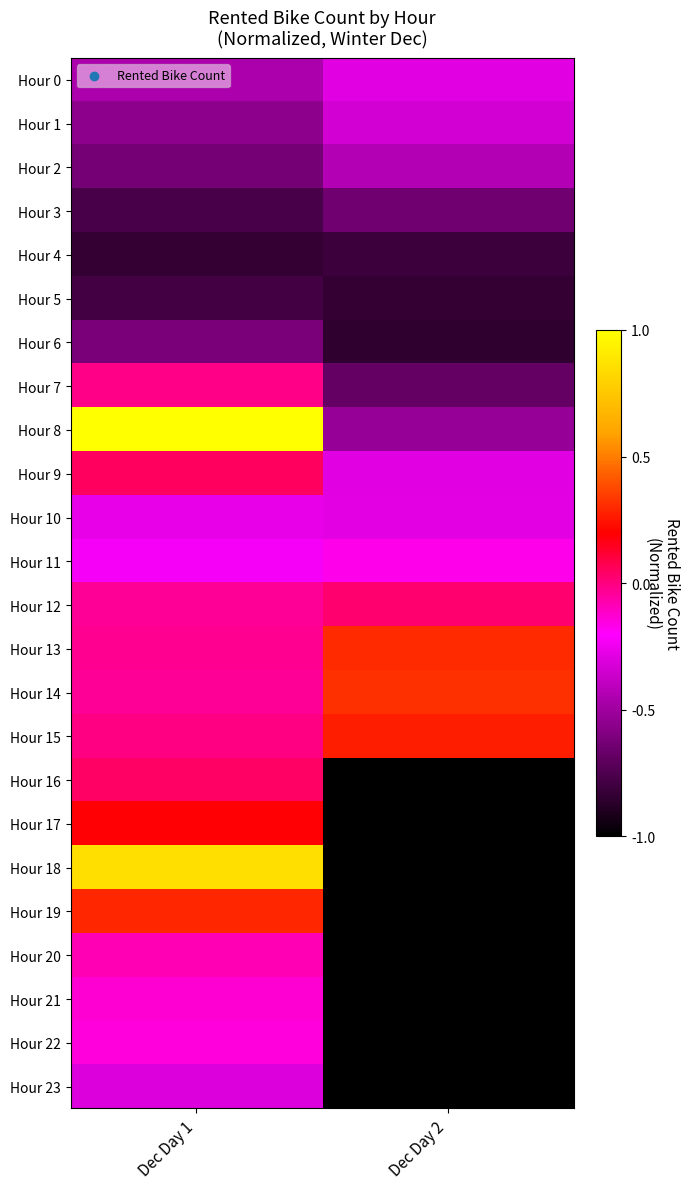

What is the minimum value shown in the chart?

-1.0